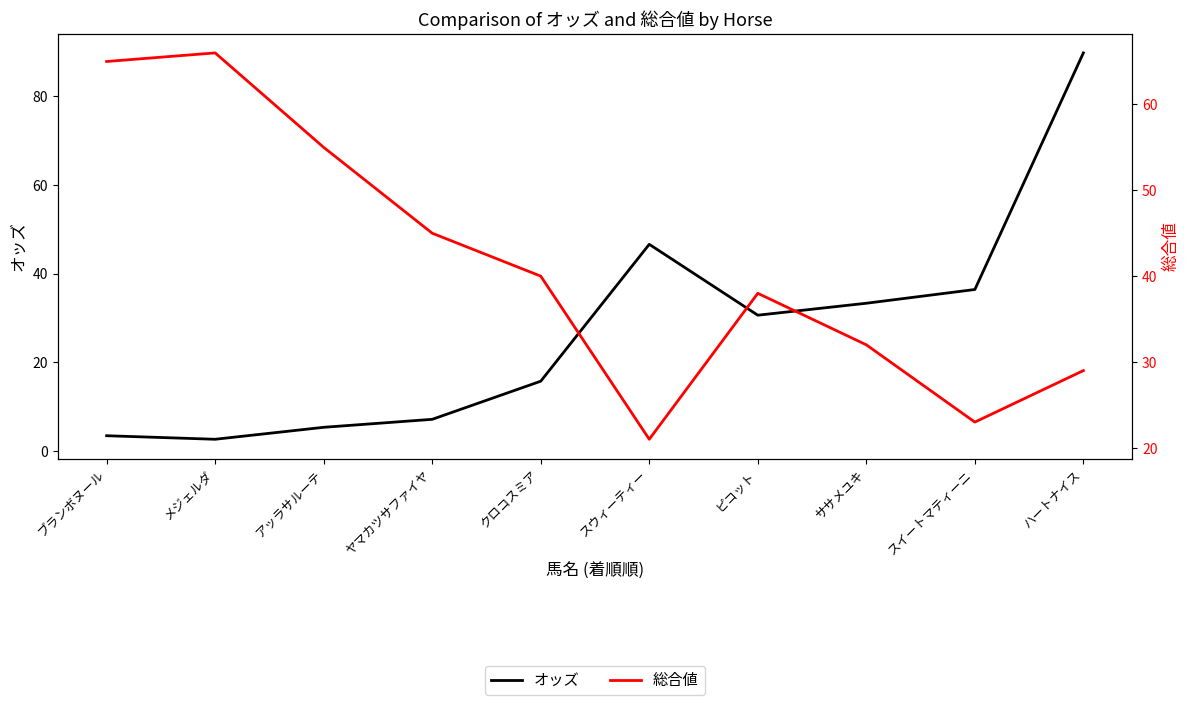

Which category has the highest value in the オッズ series?

ハートナイス